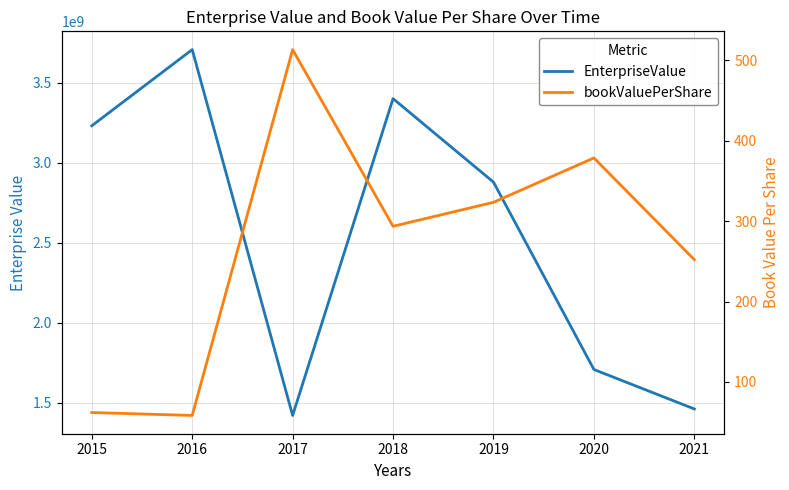

What is the approximate value of EnterpriseValue at 2015?

3230609387.9